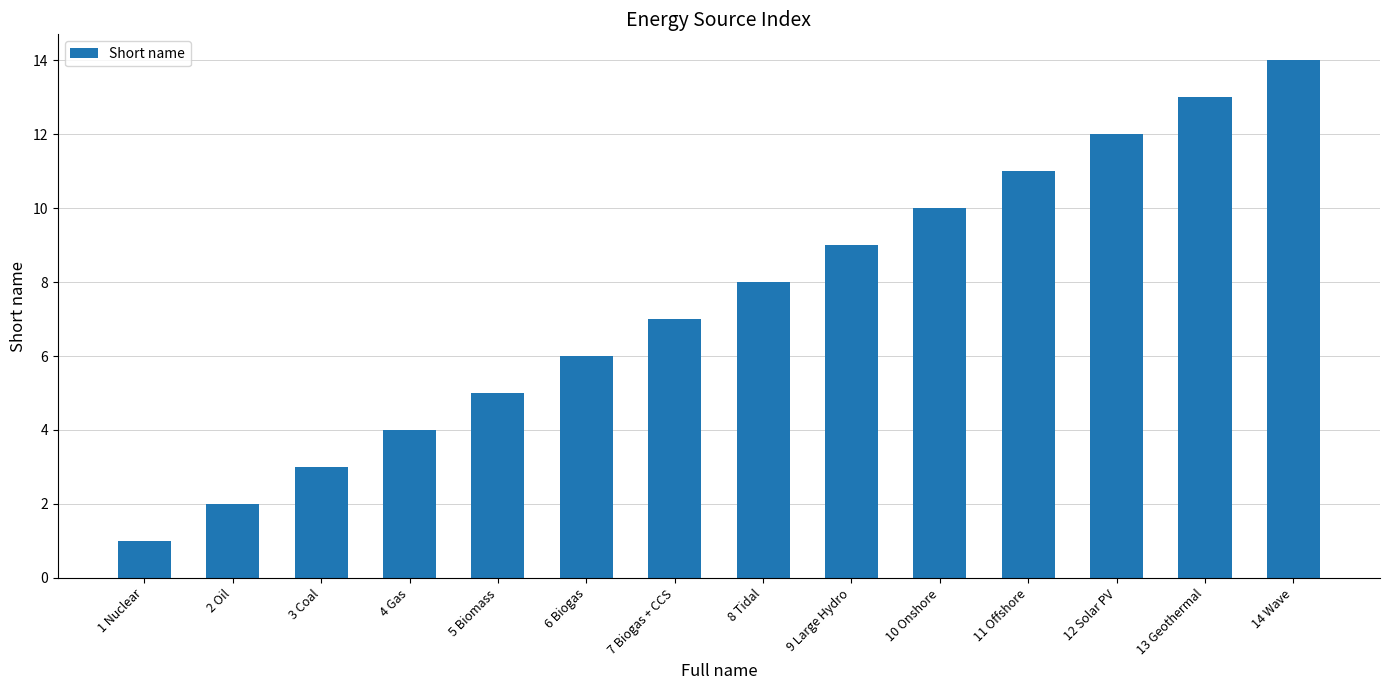

How many data points are less than 8?

7